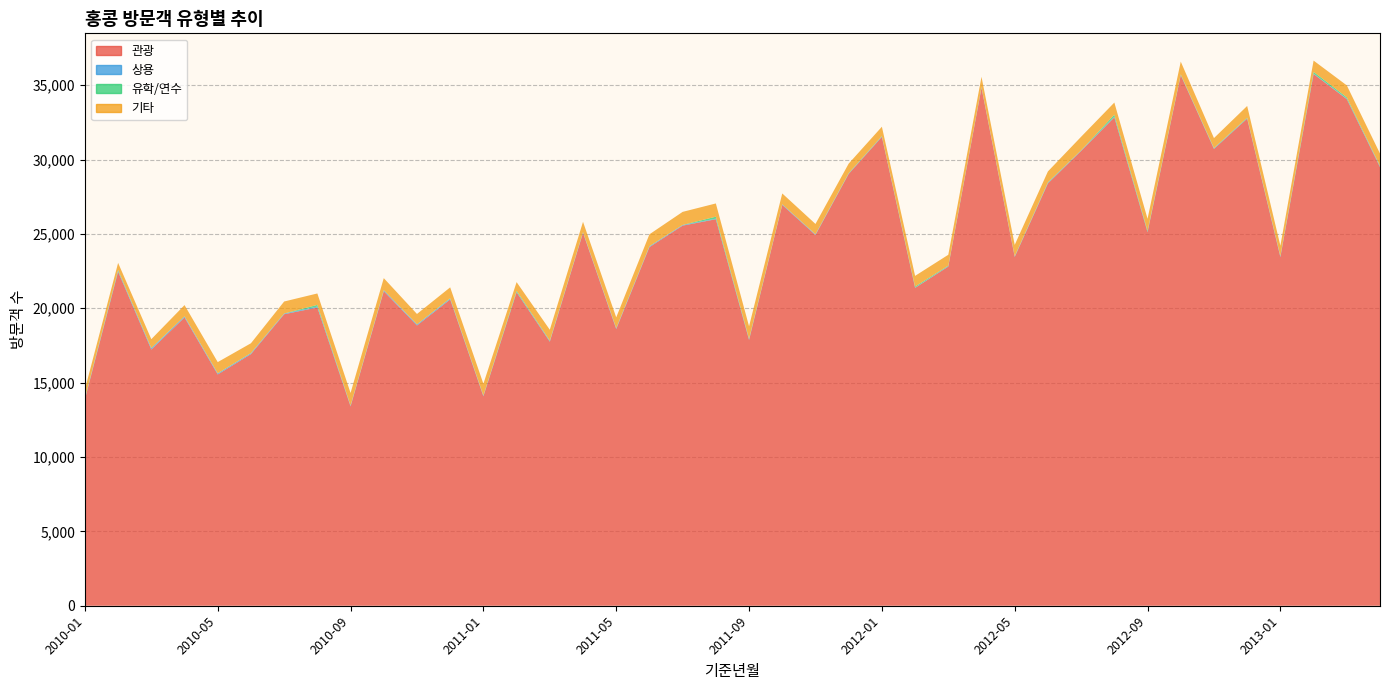

Reading left to right, what are all the values shown in this chart?

관광: 13874	22462	17226	19382	15552	16918	19599	20053	13404	21148	18845	20595	14083	21075	17752	25070	18603	24111	25556	25987	17871	26948	24926	29033	31524	21373	22805	34818	23450	28395	30578	32838	25114	35668	30714	32753	23441	35752	34061	29494
상용: 55	47	81	67	62	51	42	61	39	62	64	50	36	28	41	43	52	49	38	39	43	39	42	24	28	18	24	35	37	38	28	43	34	23	33	23	48	26	35	42
유학/연수: 21	65	21	12	15	22	8	114	22	8	11	33	21	72	34	9	12	15	9	133	38	6	10	27	26	72	38	21	17	35	12	134	62	37	29	39	31	116	87	34
기타: 595	477	595	753	751	657	806	768	841	809	697	729	785	583	728	692	722	798	879	889	836	727	692	642	628	716	731	688	758	733	915	817	807	857	666	787	688	759	803	834